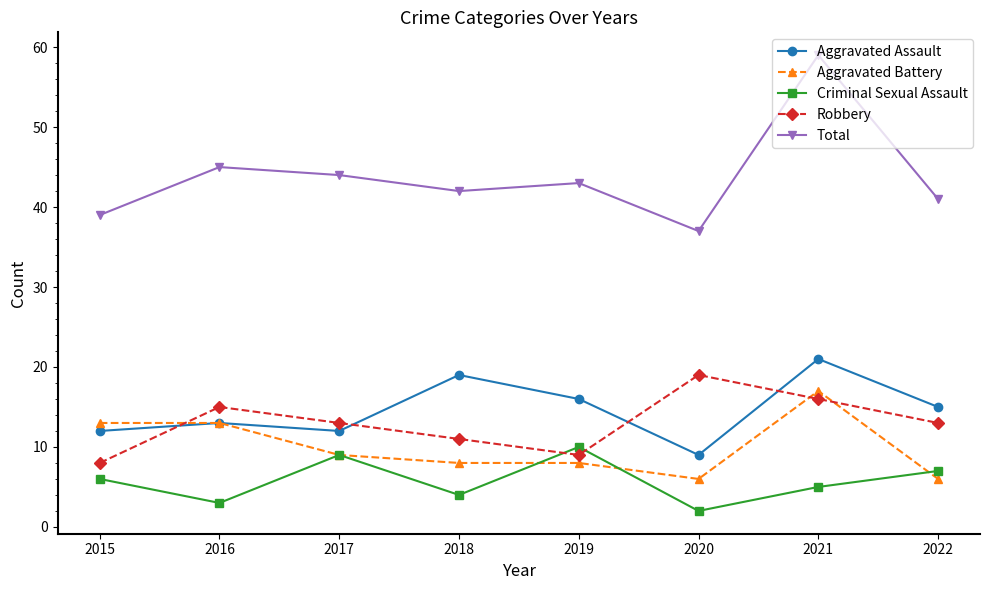

List the series in order of their peak value, lowest first.

Criminal Sexual Assault, Aggravated Battery, Robbery, Aggravated Assault, Total